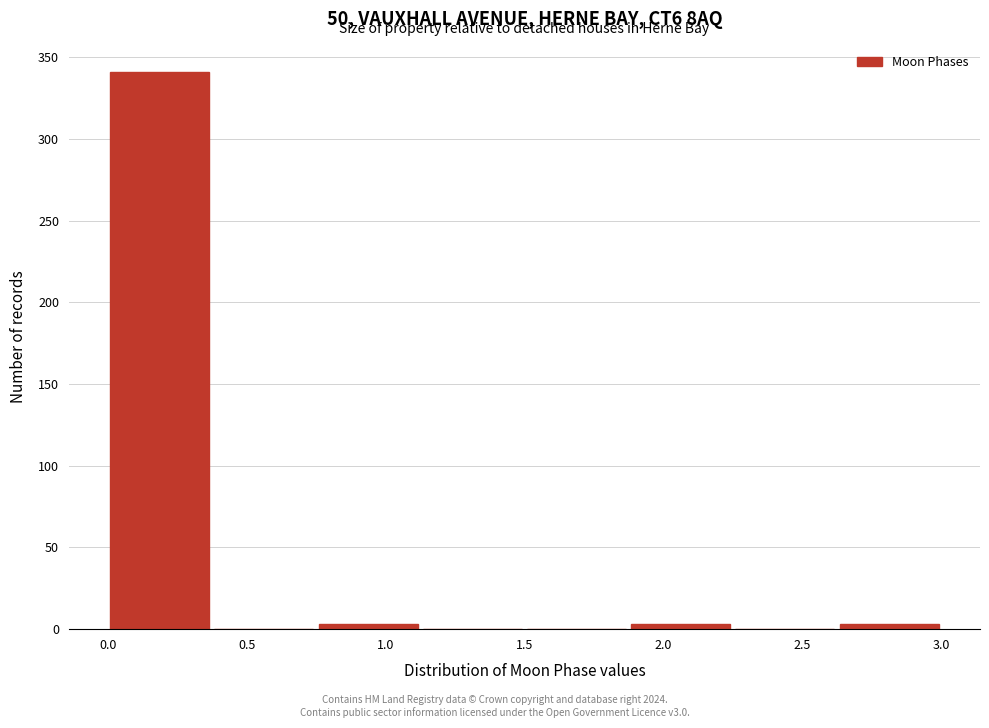

Reading left to right, transcribe this chart: for each bar, give the range it covers on the x-axis and its height. Neither the bar edges nor the heights are printed on the chart, so give them approximately, as read against the axes.

0.000 to 0.375: 340
0.375 to 0.750: 0
0.750 to 1.125: under 5
1.125 to 1.500: 0
1.500 to 1.875: 0
1.875 to 2.250: under 5
2.250 to 2.625: 0
2.625 to 3.000: under 5